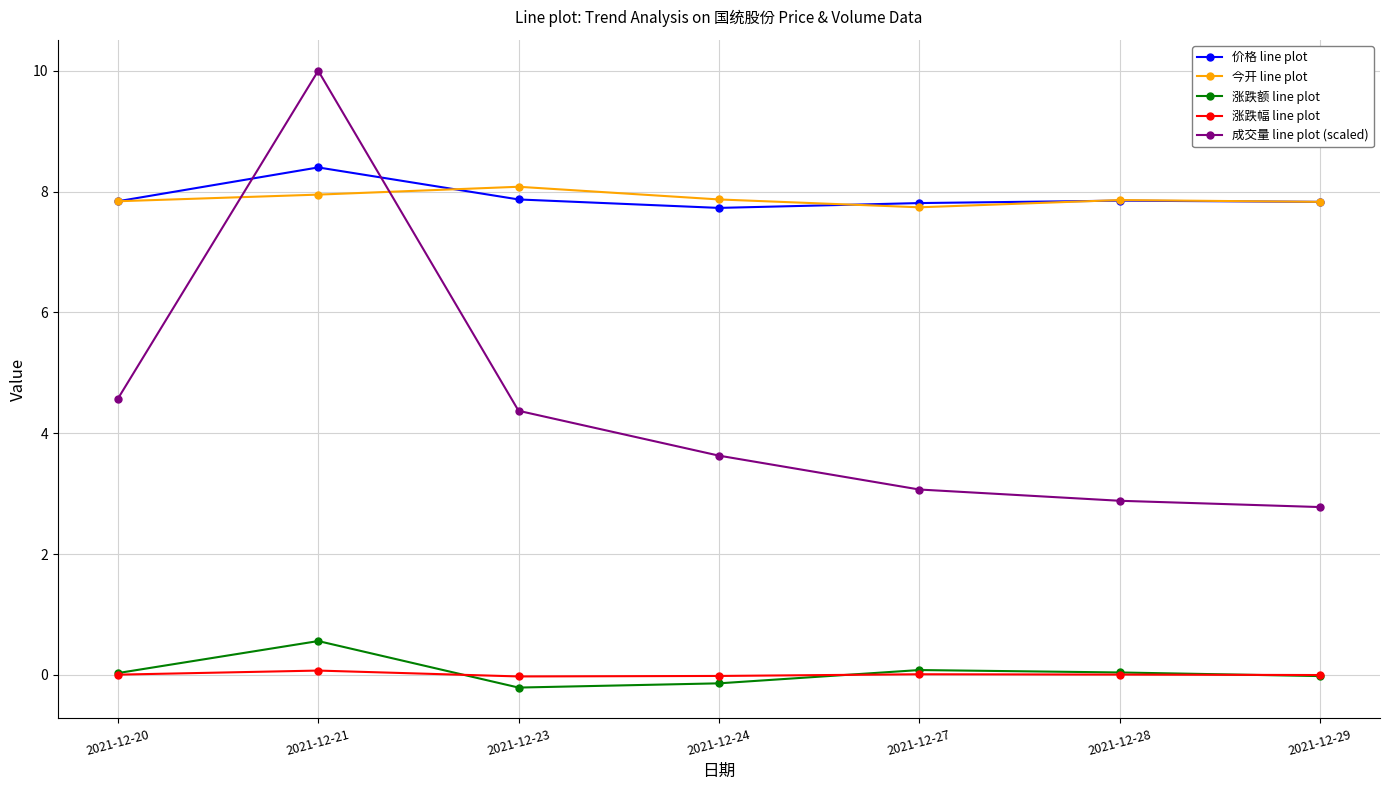

Between 2021-12-21 and 2021-12-28, which series saw the biggest shift?

成交量 line plot (scaled)